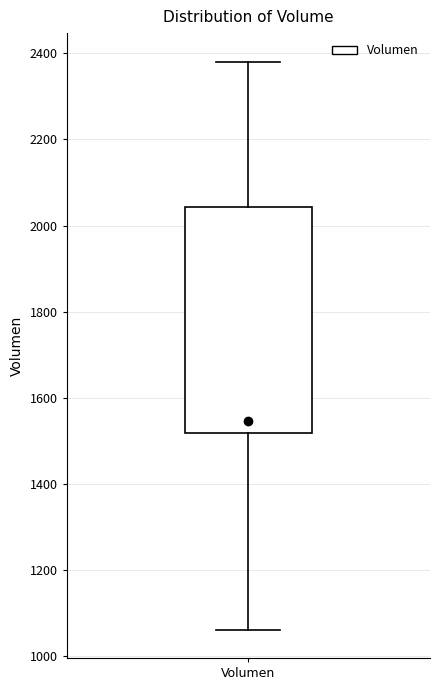

Transcribe this box plot: give where the median line is, the range the box spans, and where the two whiskers end, as read against the y-axis. The values are not printed on the chart, so give them approximately, as read against the axis.

median 1540, box 1520 to 2040, whiskers 1060 to 2380